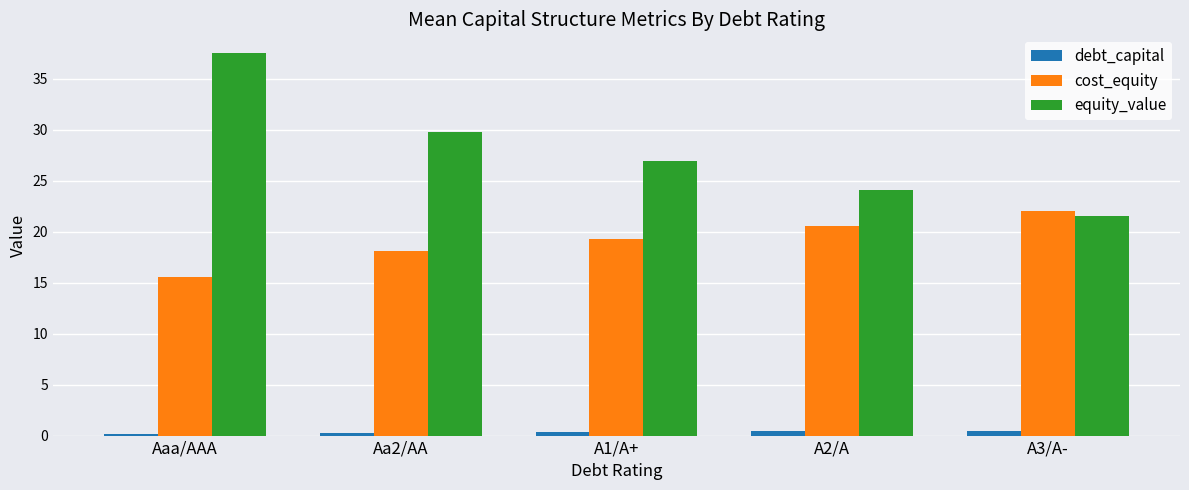

What position from the right is A3/A-?

1